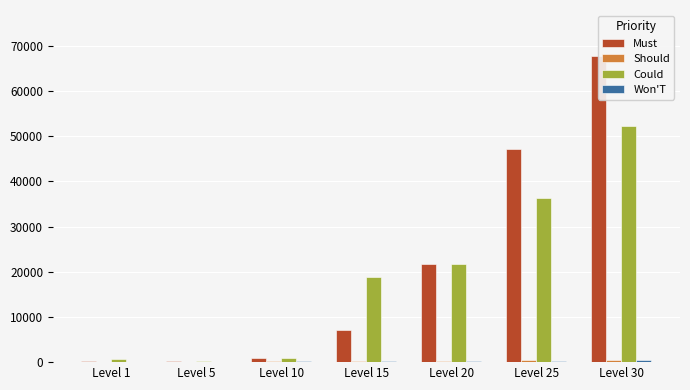

Reading left to right, list all the values displayed in this chart.

Must: 160	220	990	7170	21600	47200	67730
Should: 114	140	172	247	292	384	416
Could: 630	220	990	18910	21600	36390	52220
Won'T: 113	140	172	173	192	310	389